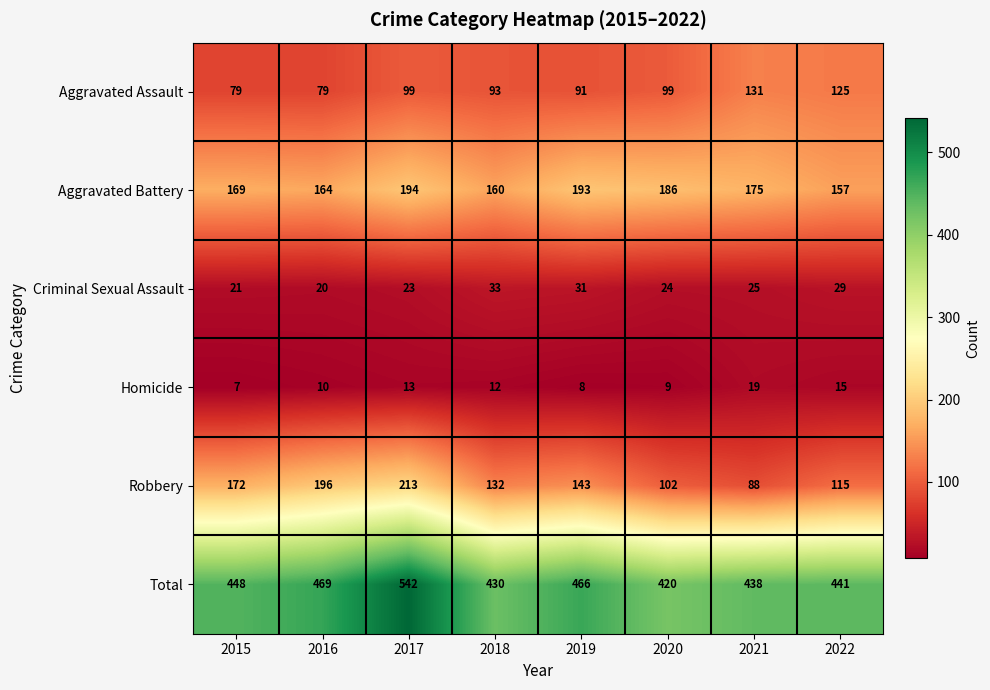

What is the total value across all series at 2021?

876